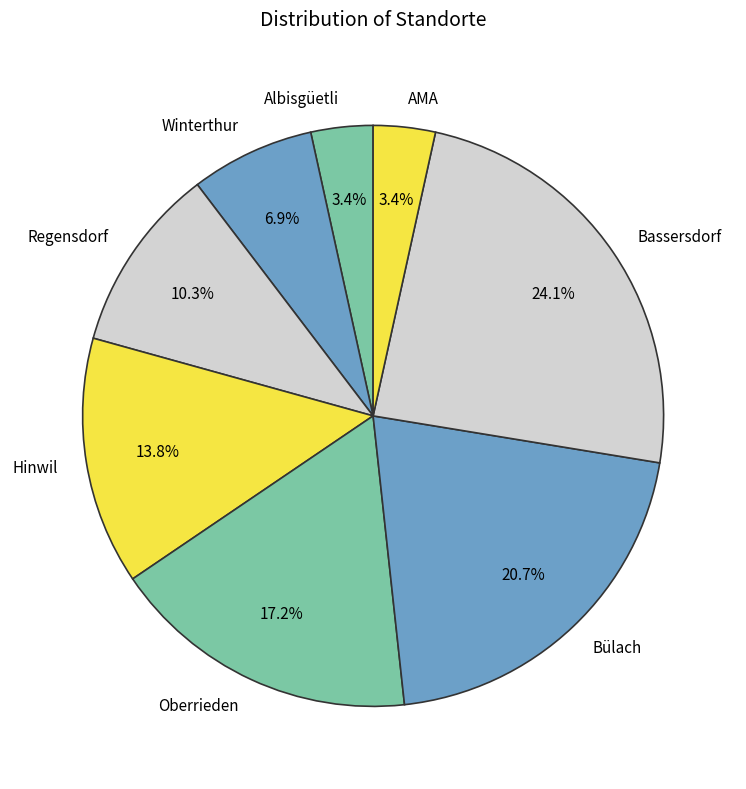

True or false: Oberrieden accounts for 9% of the total.

False